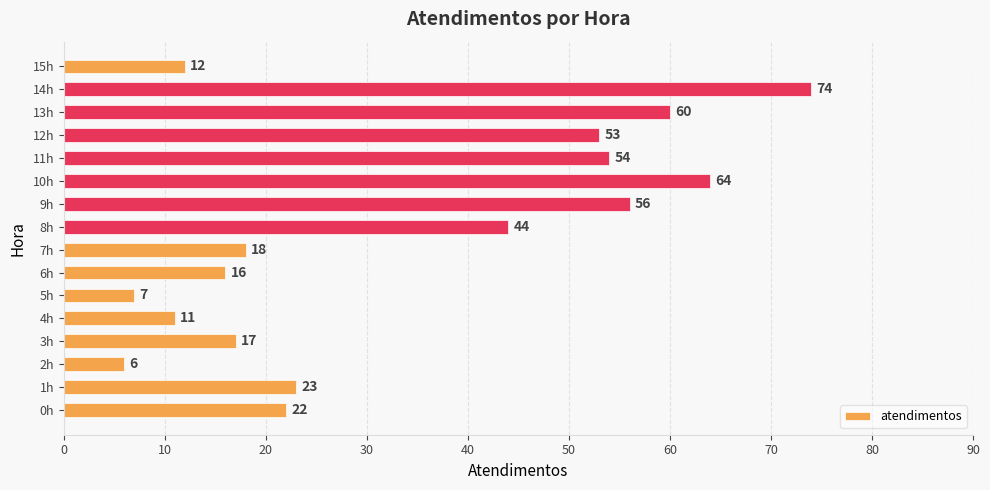

List the labels in order of value, largest first.

14h, 10h, 13h, 9h, 11h, 12h, 8h, 1h, 0h, 7h, 3h, 6h, 15h, 4h, 5h, 2h